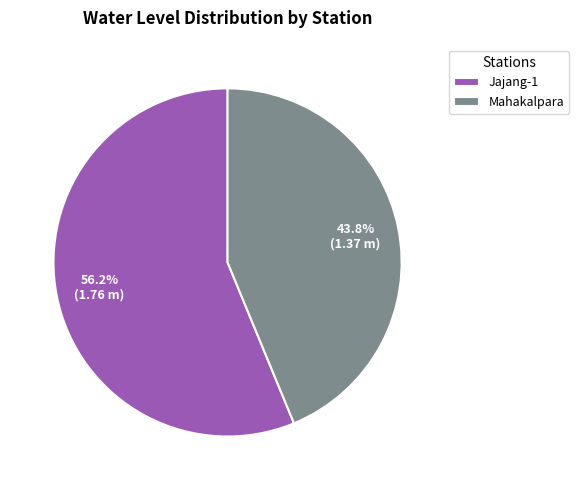

Count the number of slices in the pie.

2